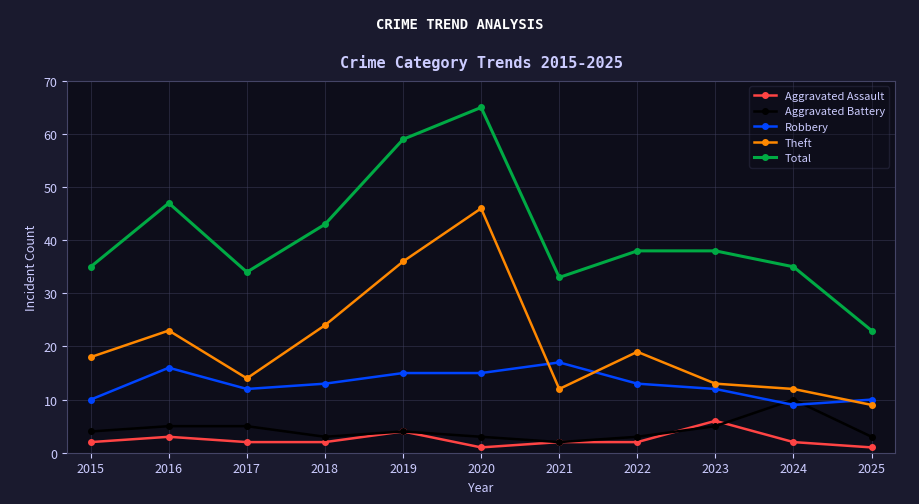

At 2018, list the series in order from largest to smallest.

Total, Theft, Robbery, Aggravated Battery, Aggravated Assault